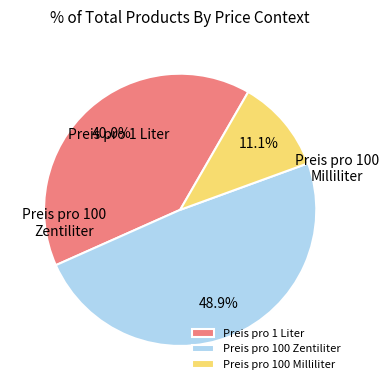

True or false: Preis pro 1 Liter accounts for 40% of the total.

True